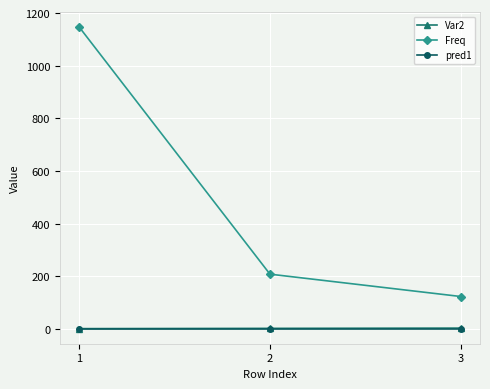

Between 1 and 2, which series saw the biggest shift?

Freq